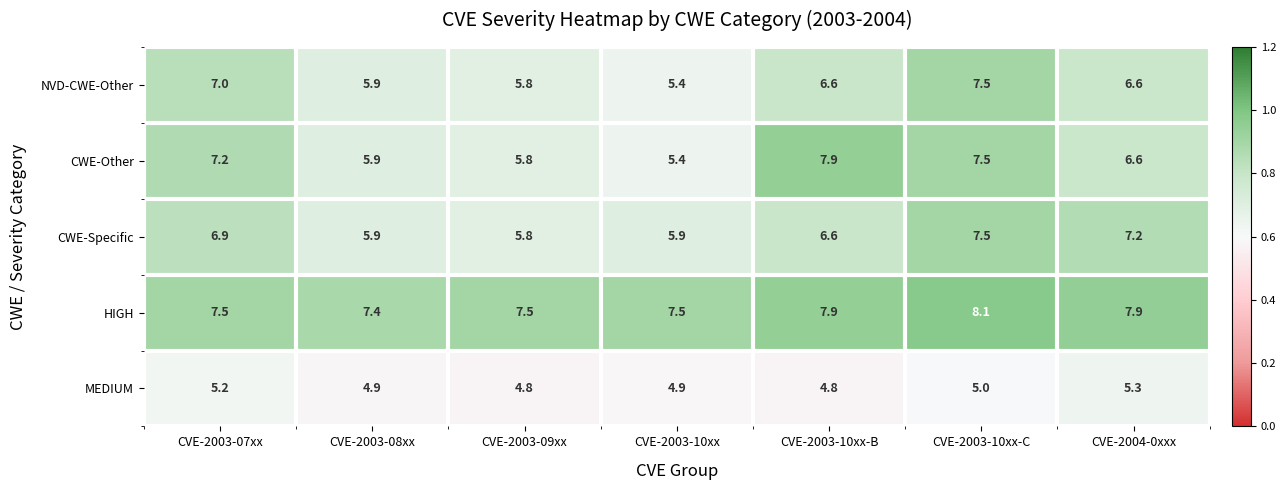

At which category is the sum across all series the highest?

CVE-2003-10xx-C